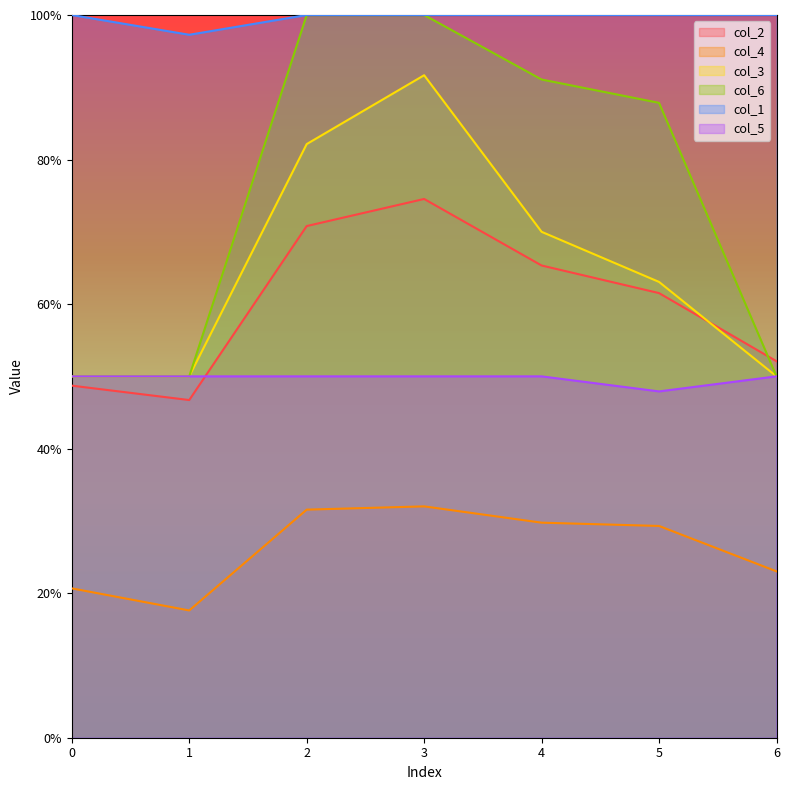

Which category has the lowest value in the col_1 series?

1